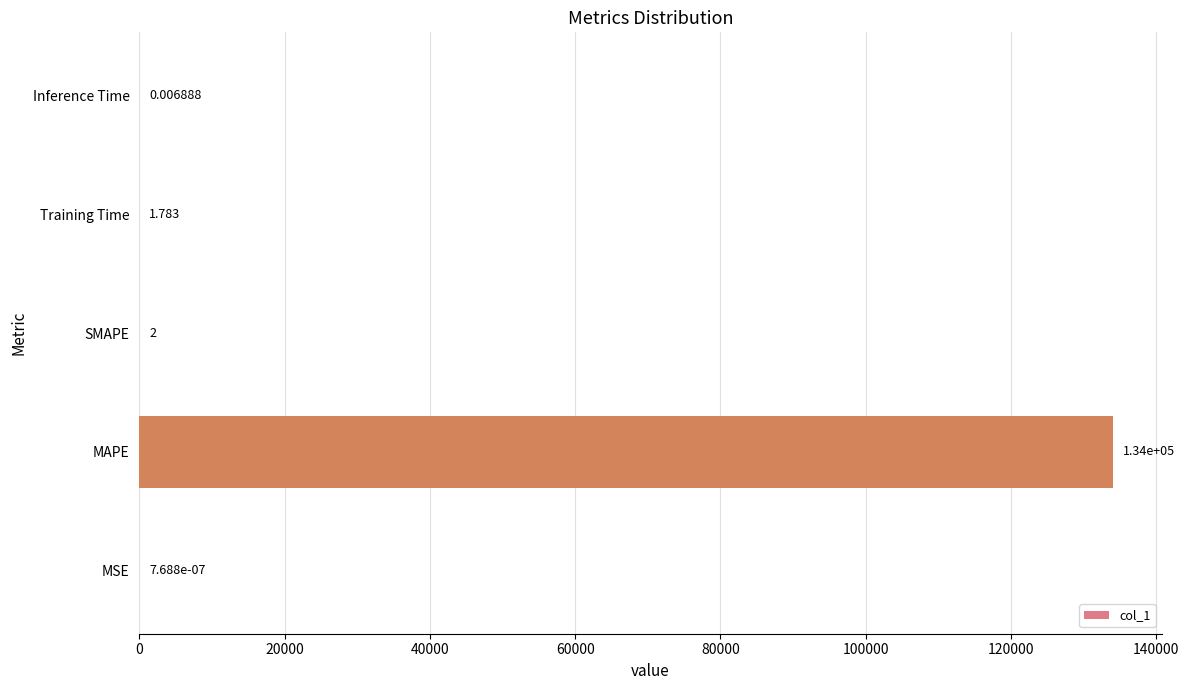

At which label is the value closest to 67023?

SMAPE